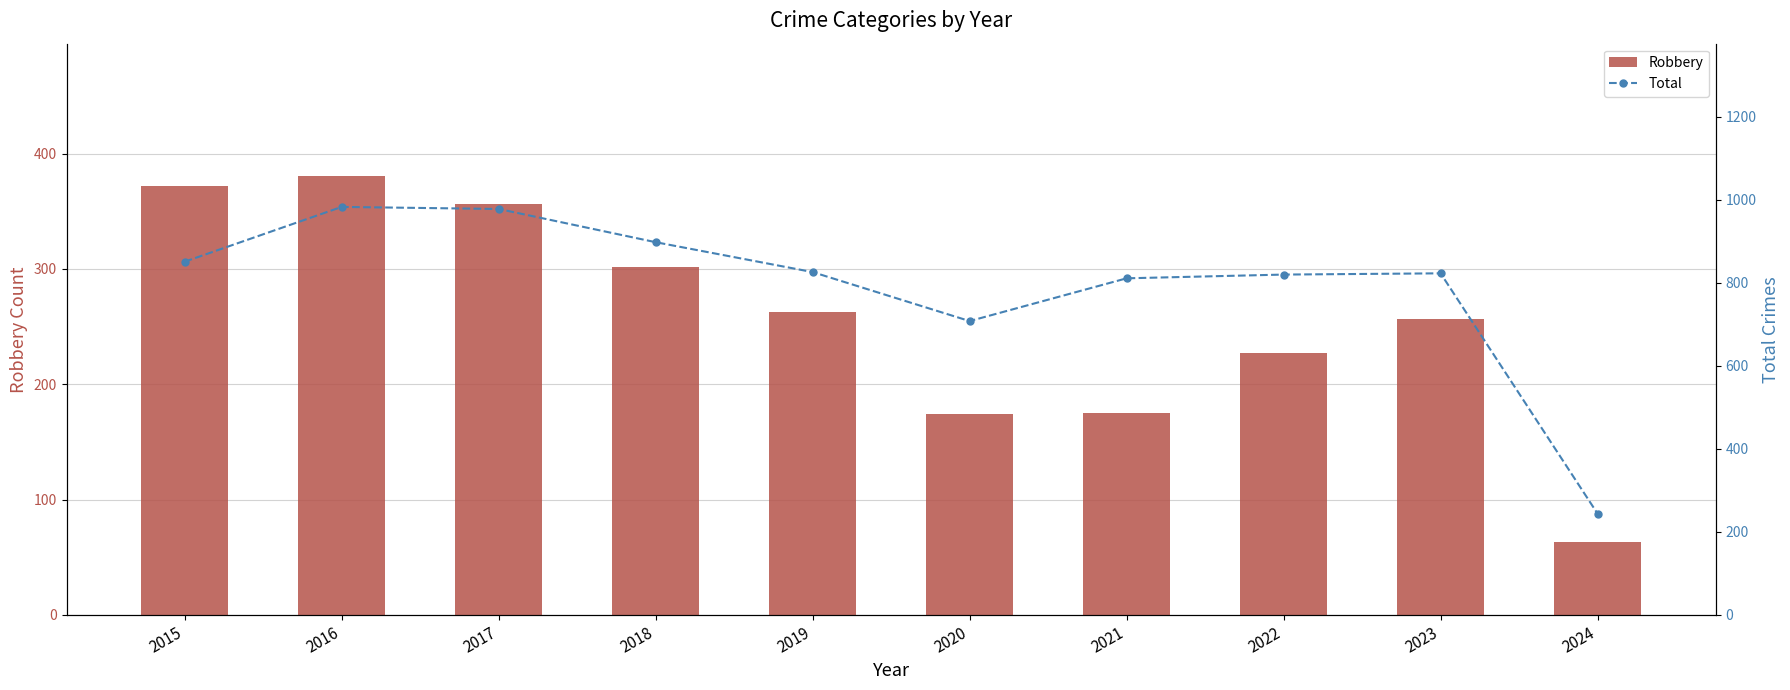

True or false: Total has a value of 851 at 2015.

True